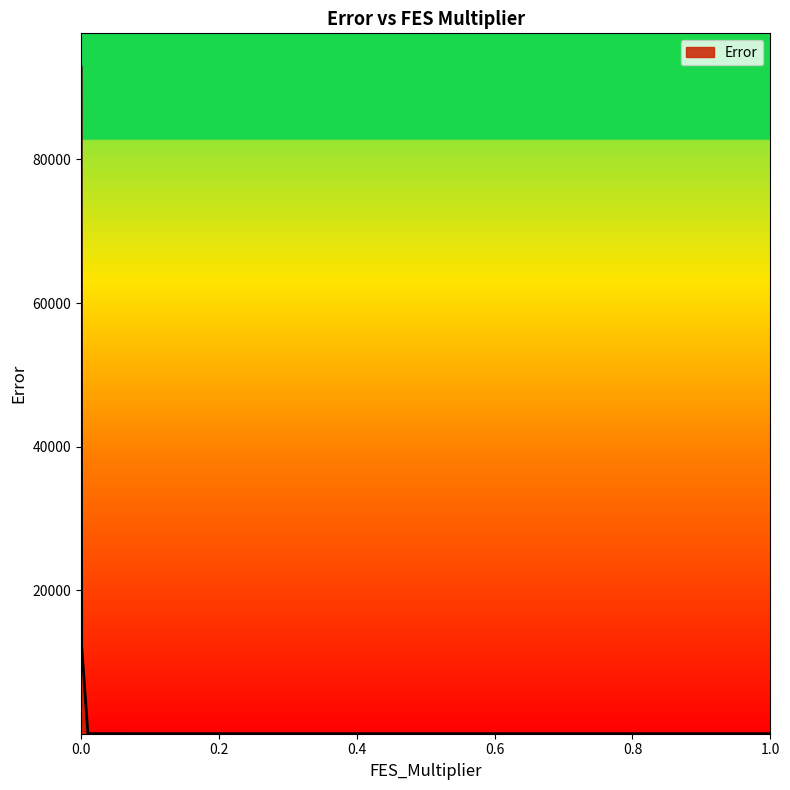

What is the difference between the maximum and minimum values?

92846.7